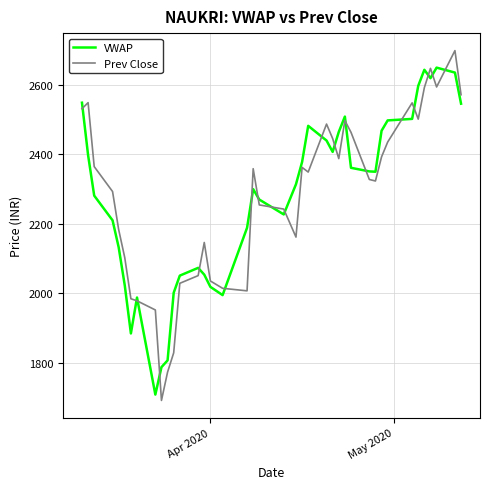

What is the minimum value for VWAP?

1708.1